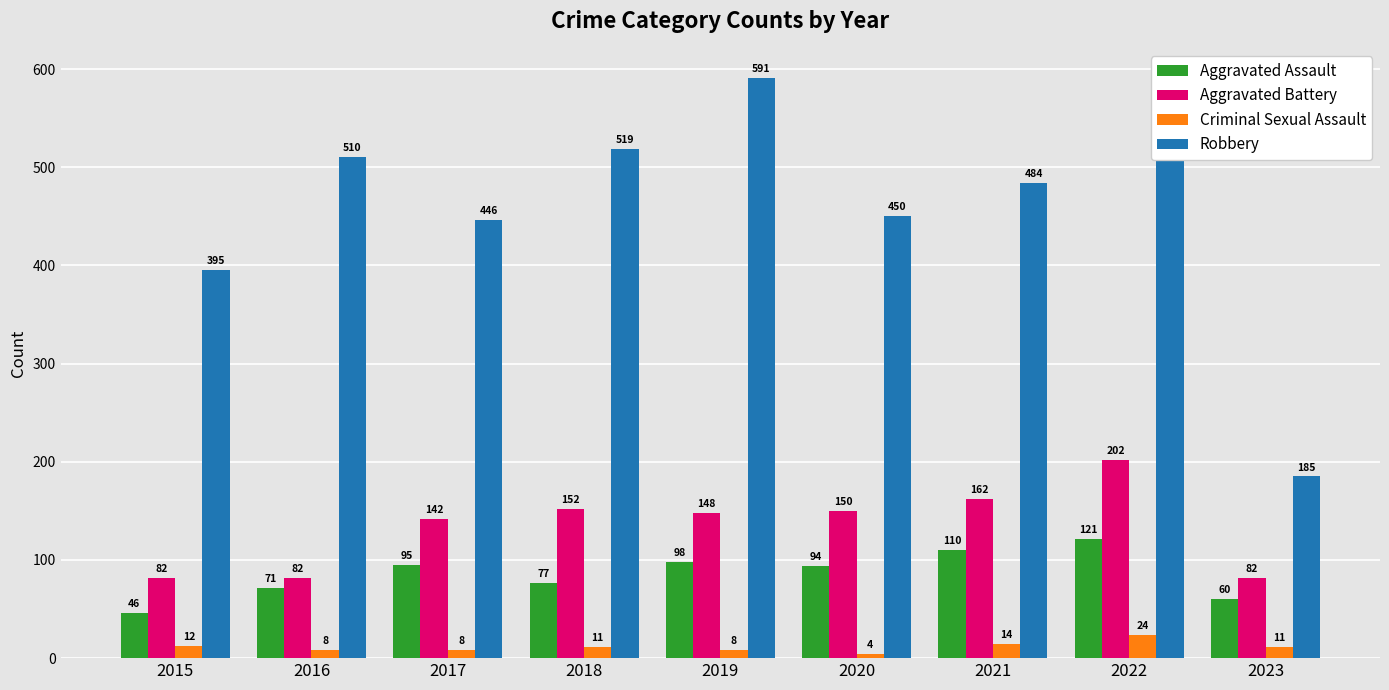

How many bars are there in each group?

4